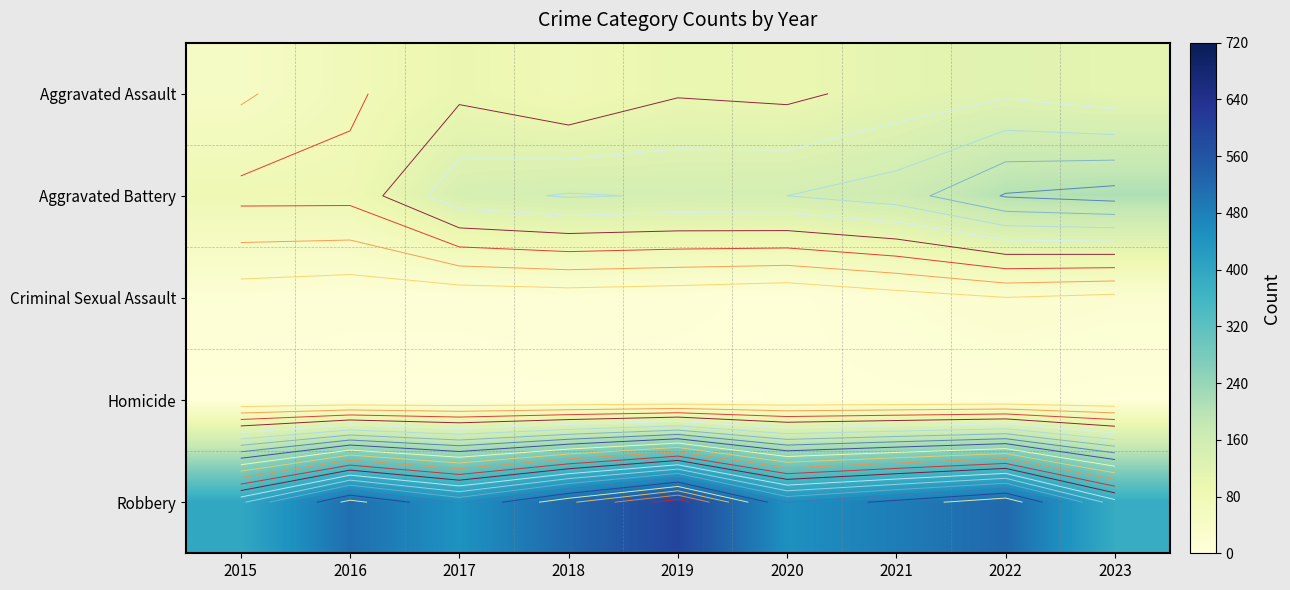

What is the maximum value shown in the chart?

591